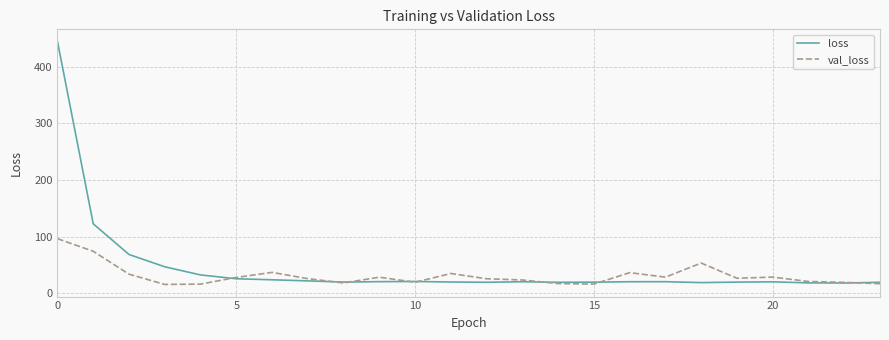

What is the average value of the val_loss series?

30.7